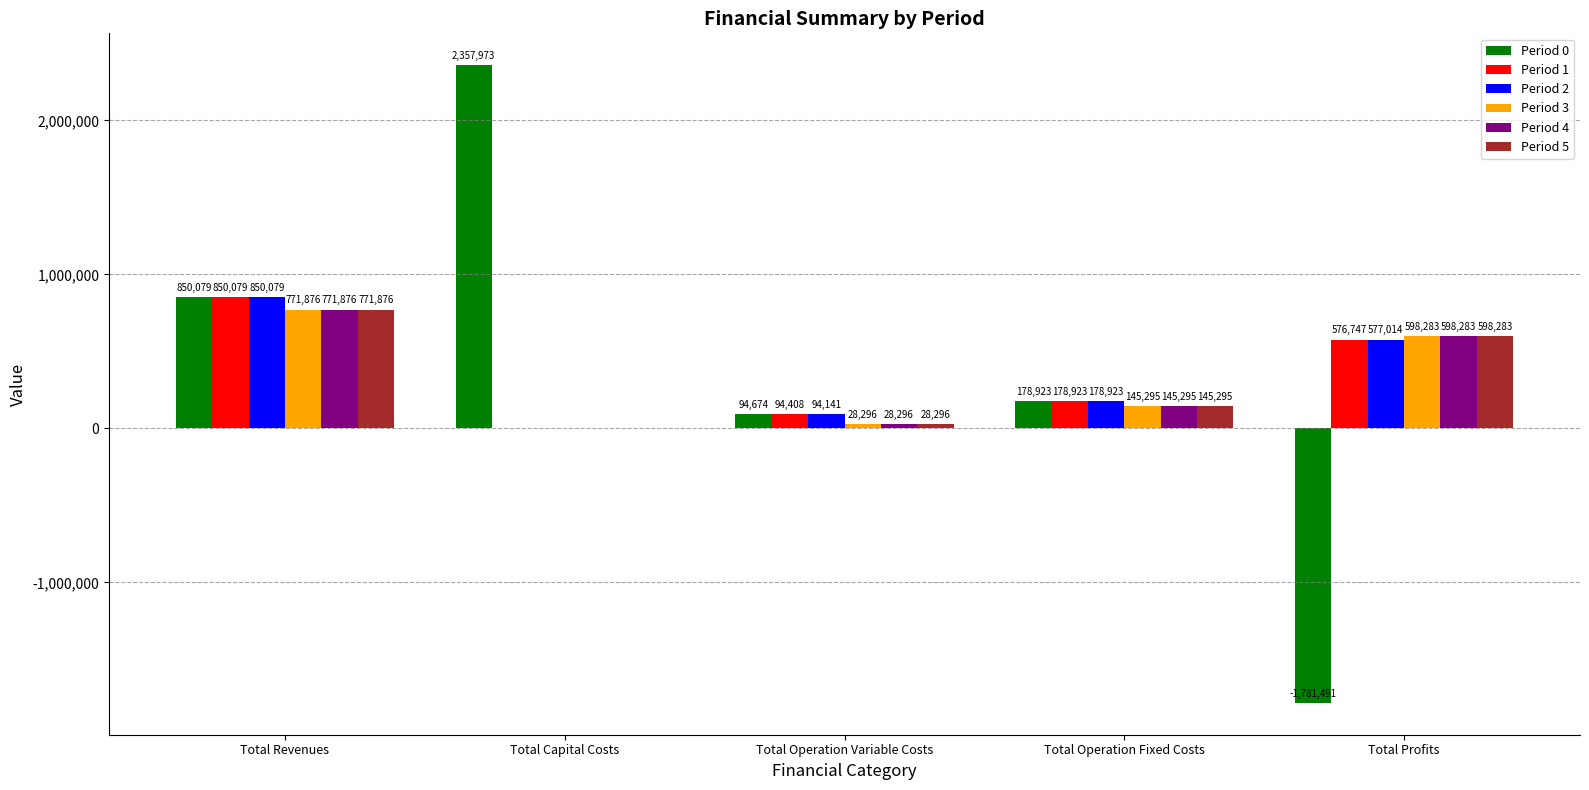

True or false: Period 5 has a value of 598283.8 at Total Profits.

True